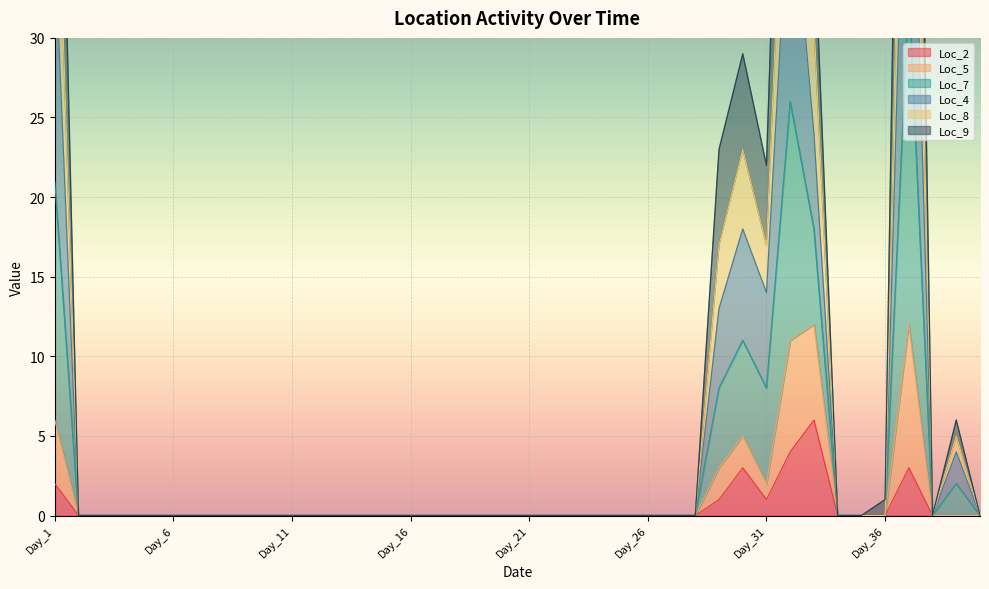

How many values in the Loc_4 series exceed 0?

8